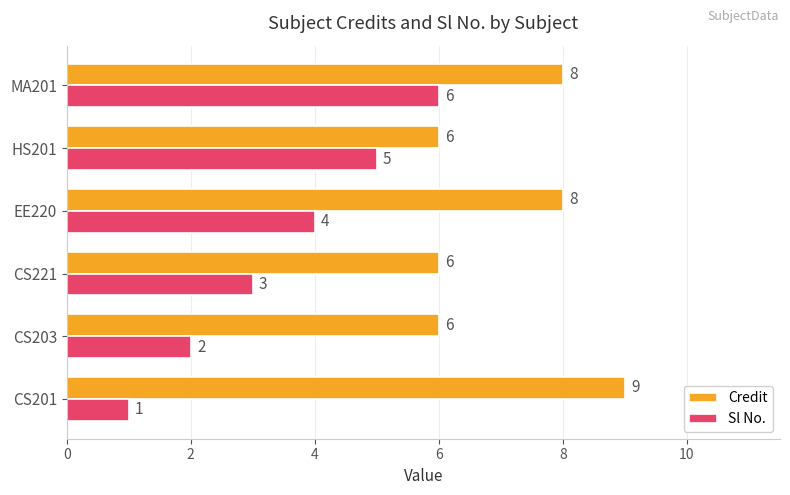

What is the difference between the maximum and second lowest values in the Credit series?

3